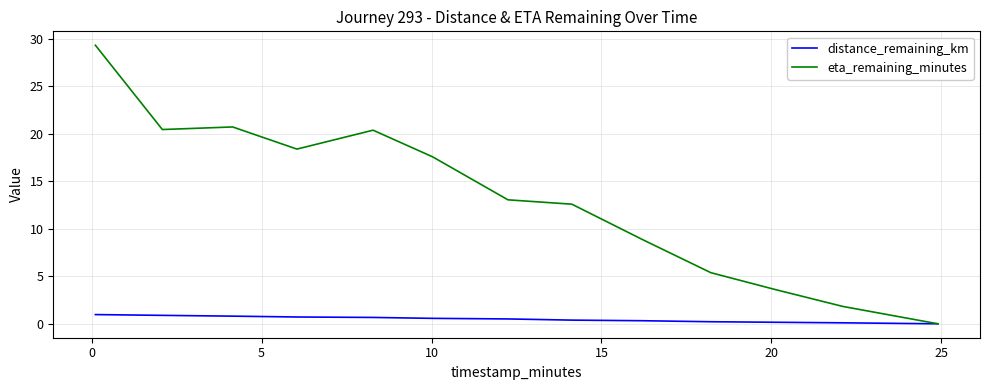

Which series has the widest spread of values?

eta_remaining_minutes